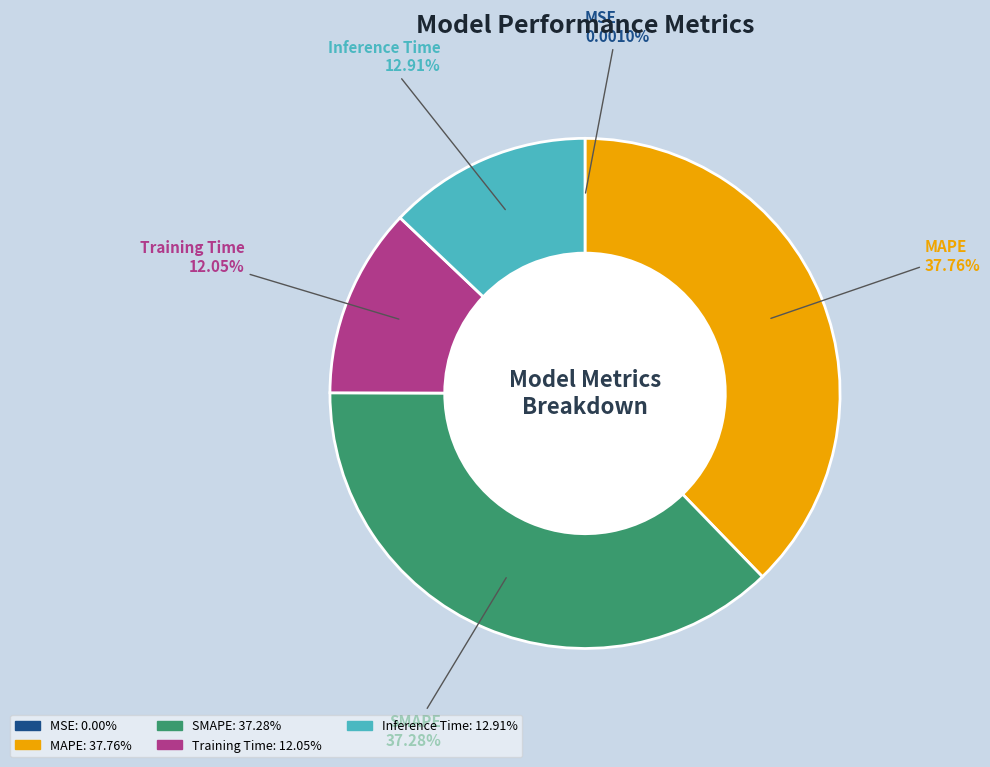

Is the sum of SMAPE and MAPE greater than half?

Yes